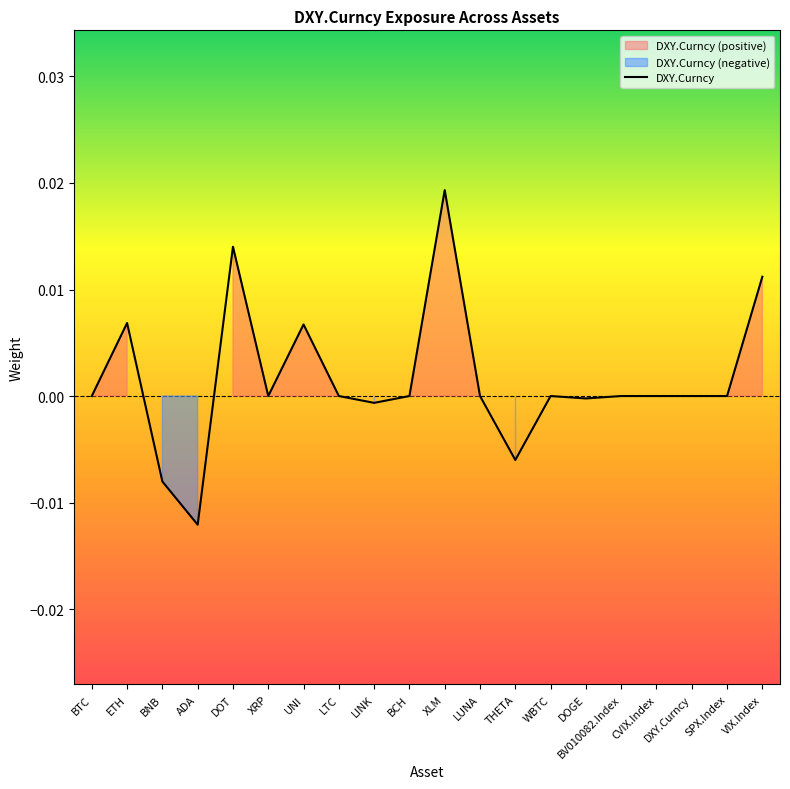

What is the label of the 6th point from the right?

DOGE